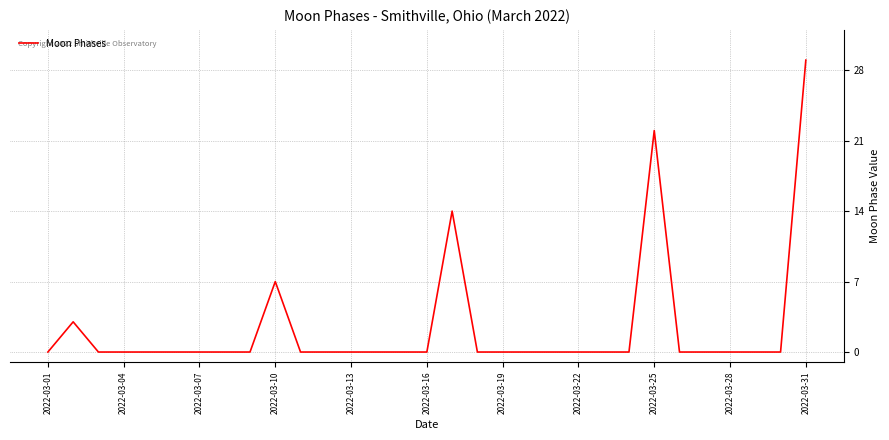

What is the sum of all values?

75